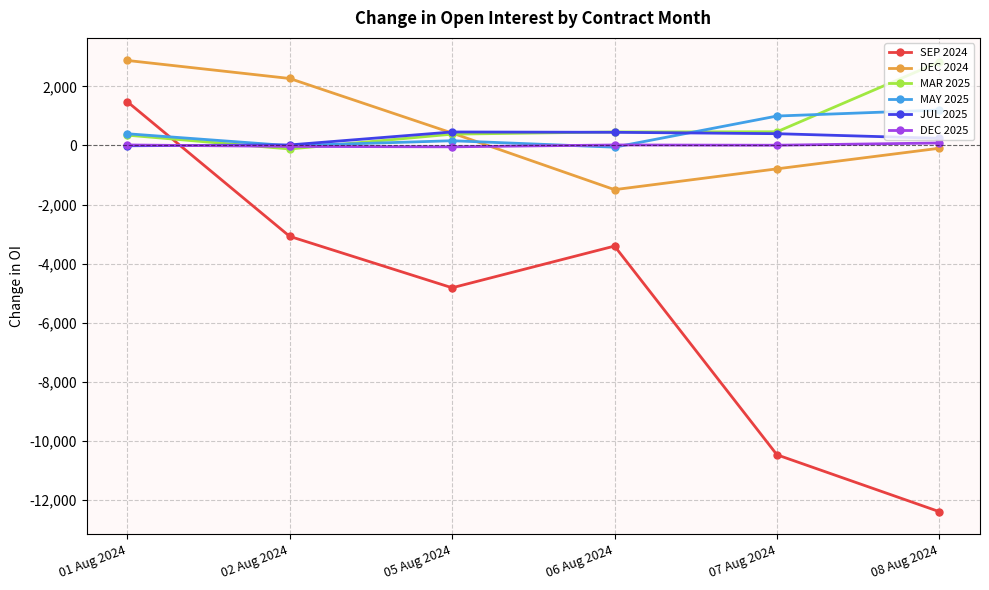

Count the number of categories in the chart.

6